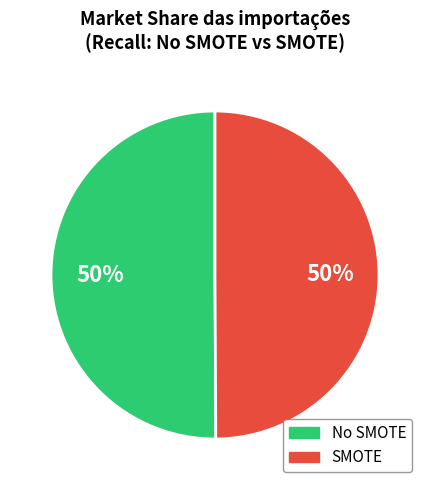

To the nearest percent, what is the combined percentage of SMOTE and No SMOTE?

100%